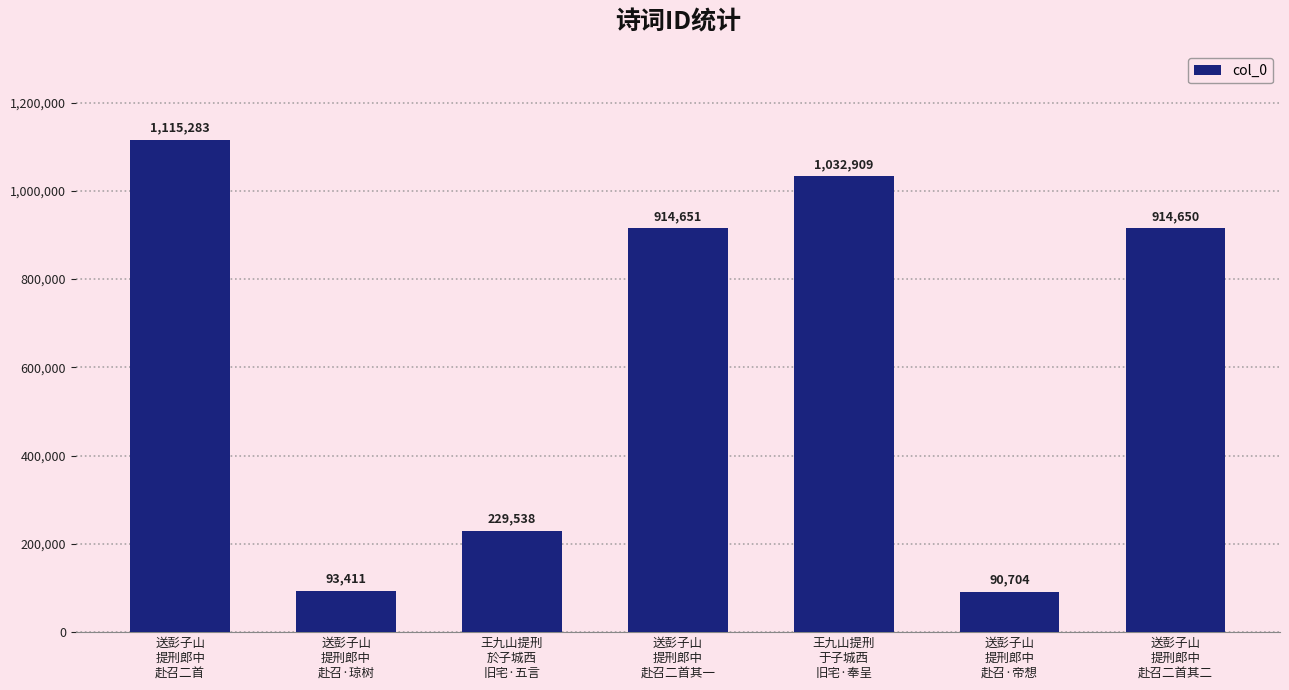

How many bars are there in total?

7